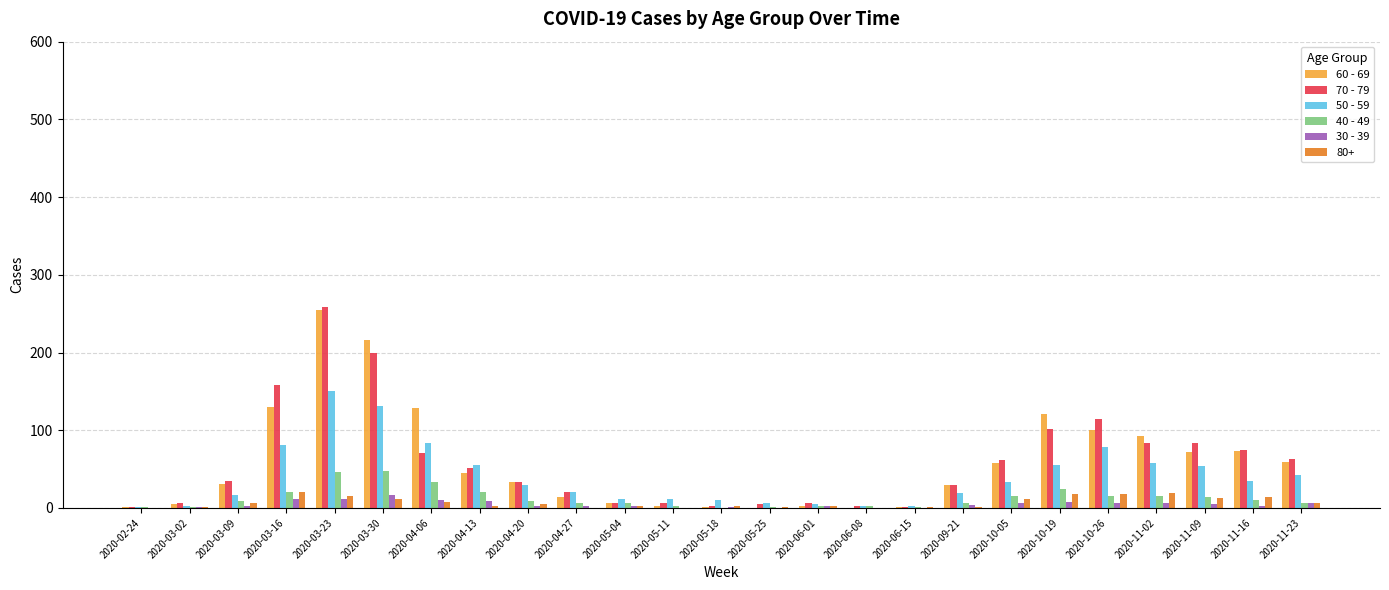

How many groups of bars are there?

25